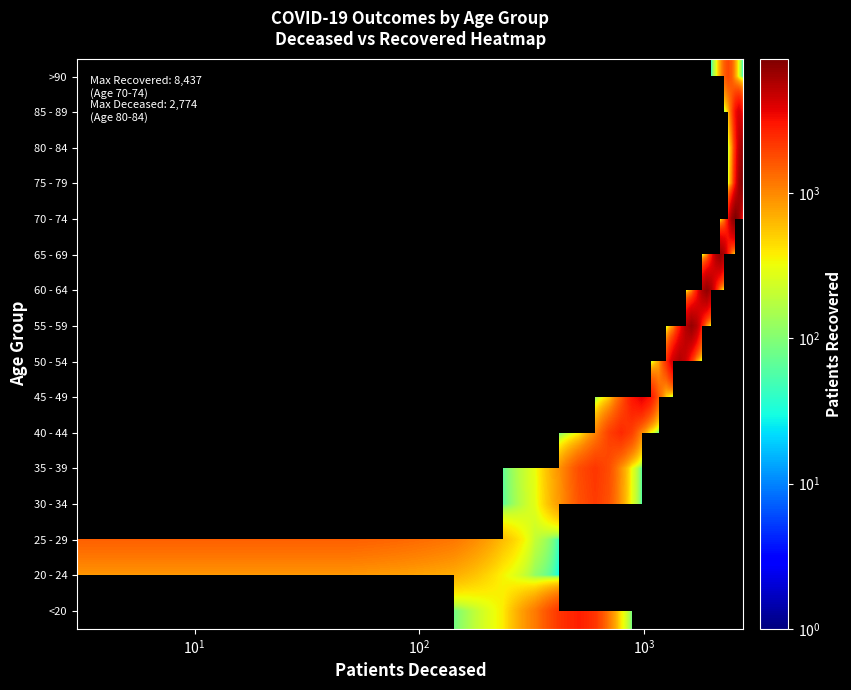

How many categories are shown in the chart?

30